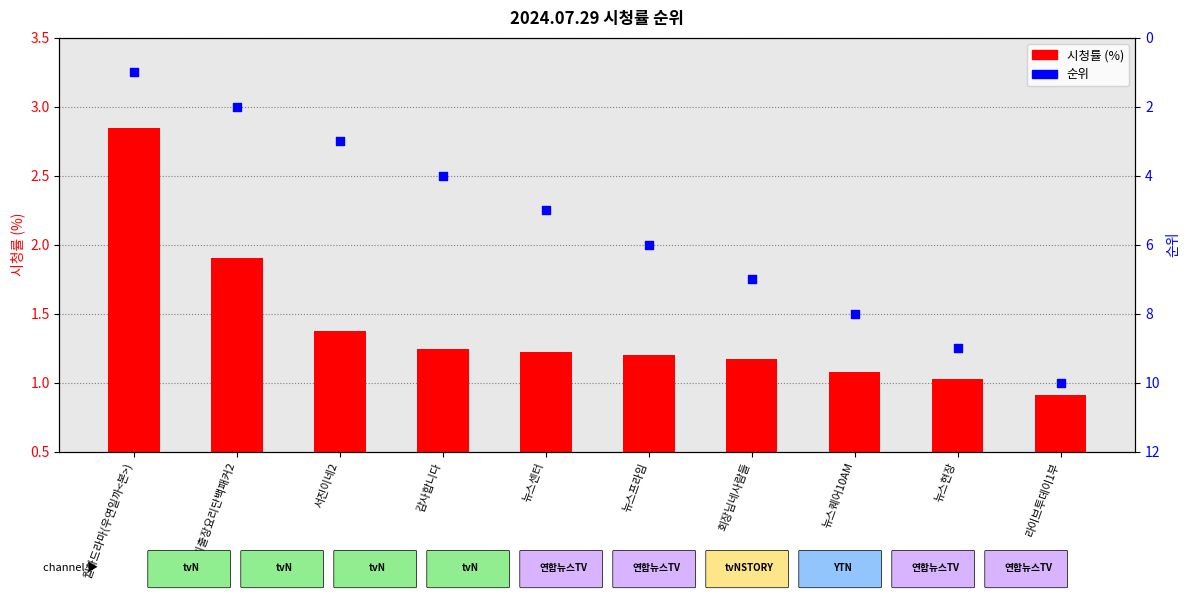

Is the value of 순위 at 뉴스프라임 greater than the value of 시청률 (%) at 서진이네2?

Yes